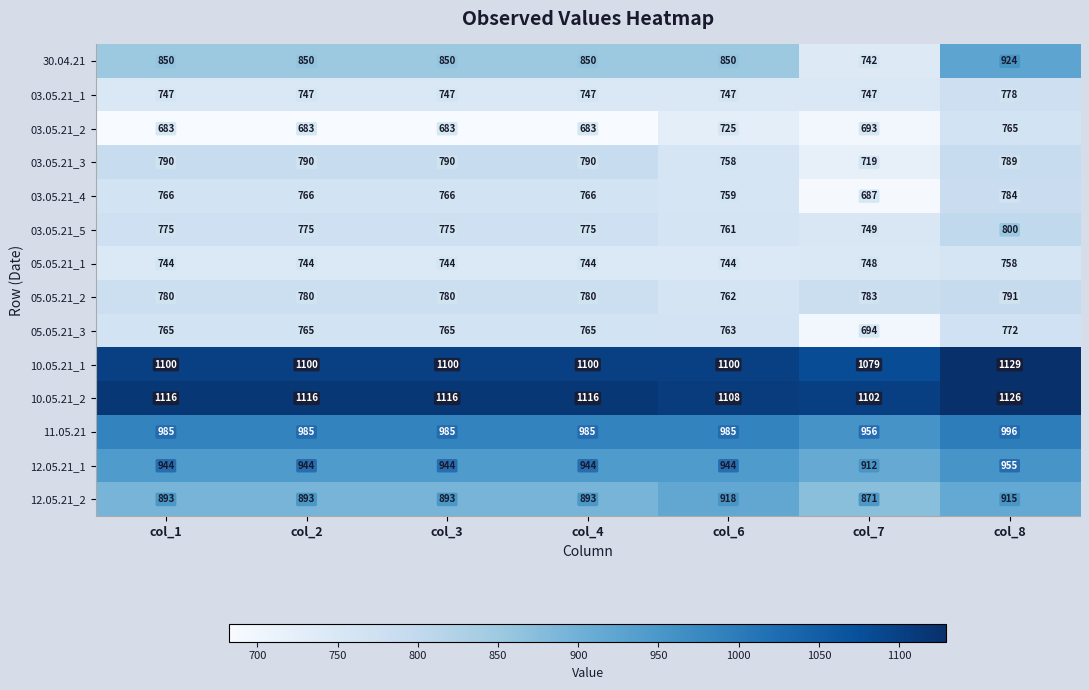

Where is 05.05.21_1 nearest to the value 751?

col_7